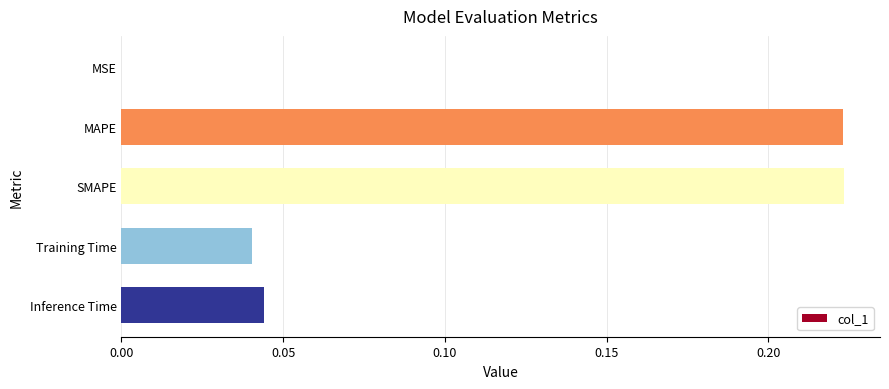

The value at MSE is 0.0. True or false?

True